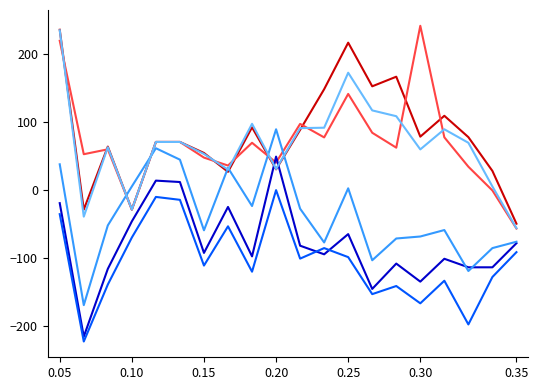

What is the maximum value shown in the chart?

241.9